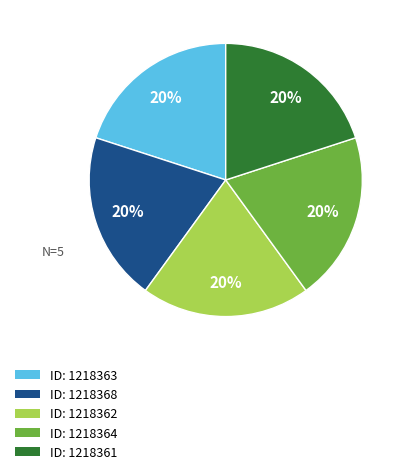

How many slices are in this pie chart?

5